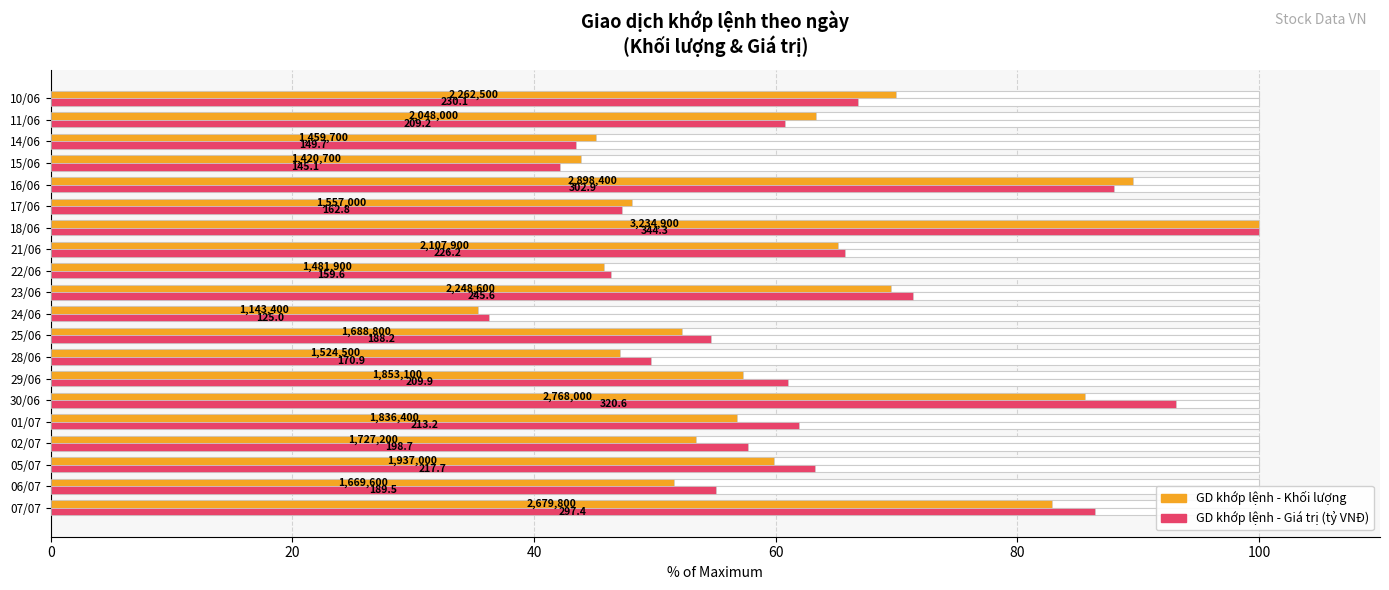

How many values in the GD khớp lệnh - Khối lượng series exceed 57?

10